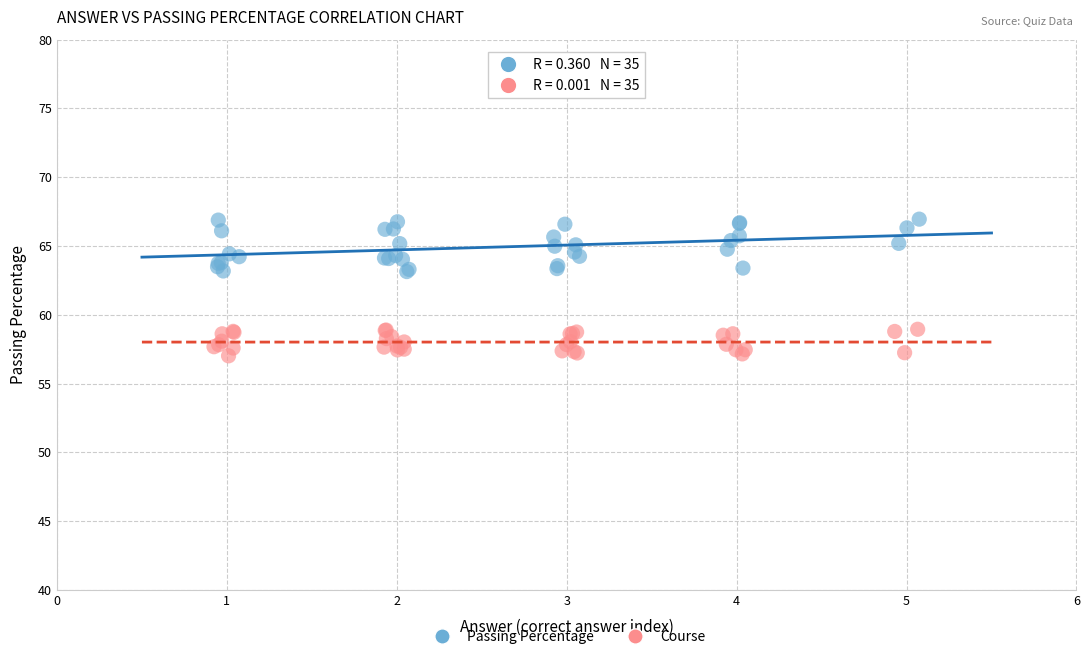

Which series has the largest Y range (max minus min)?

Passing Percentage